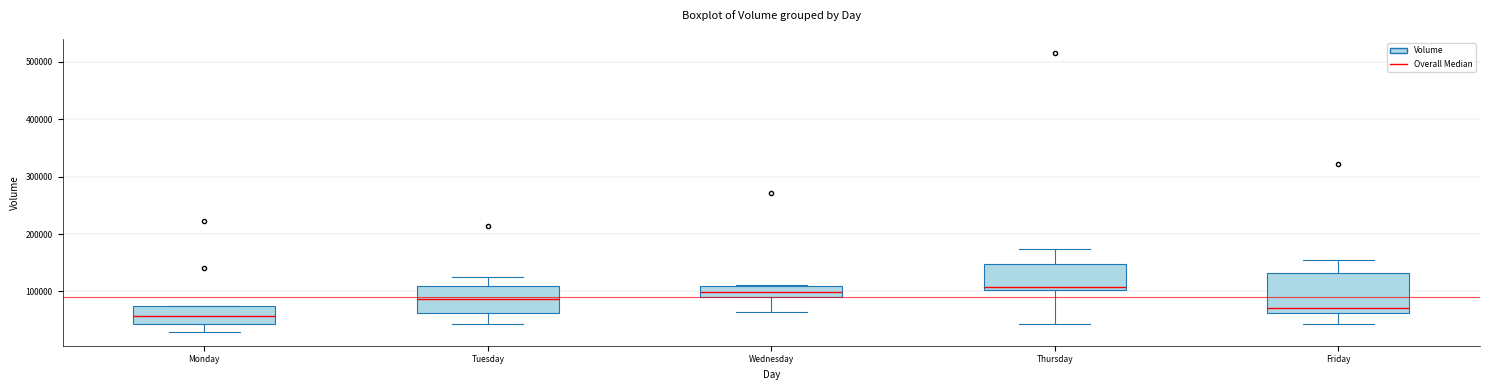

Comparing the boxes themselves (not the whiskers), which one is the tallest?

Friday